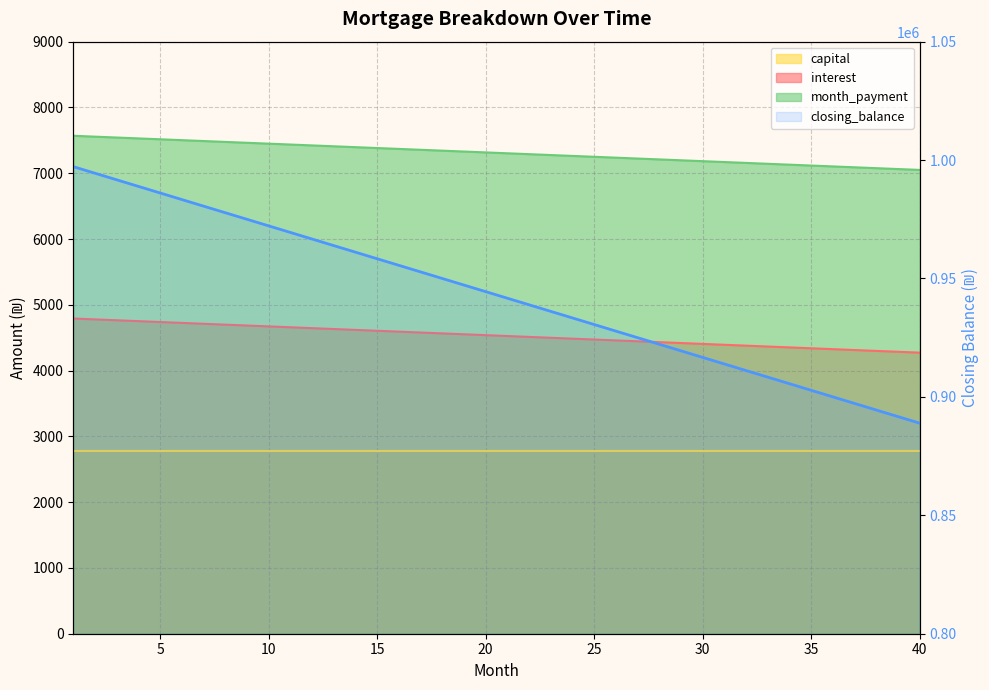

Is it true that month_payment equals 1075.6 at 2?

False